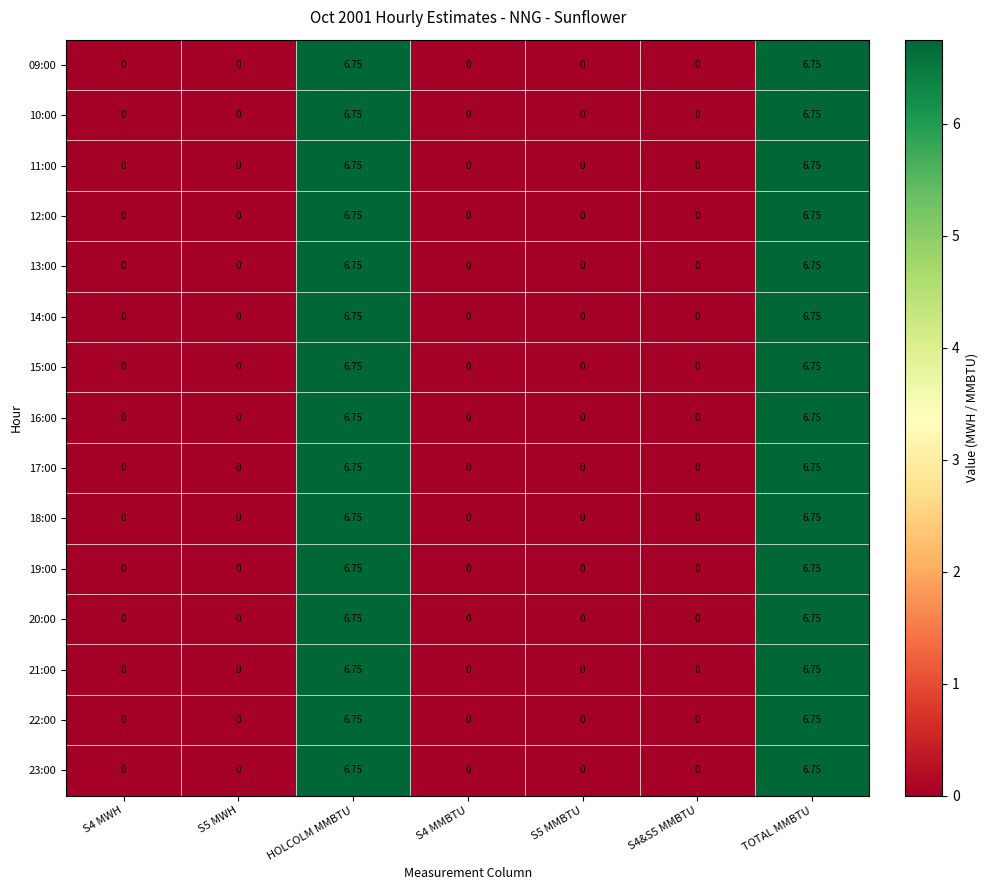

Is the value of 23:00 at S4 MMBTU greater than the value of 14:00 at TOTAL MMBTU?

No